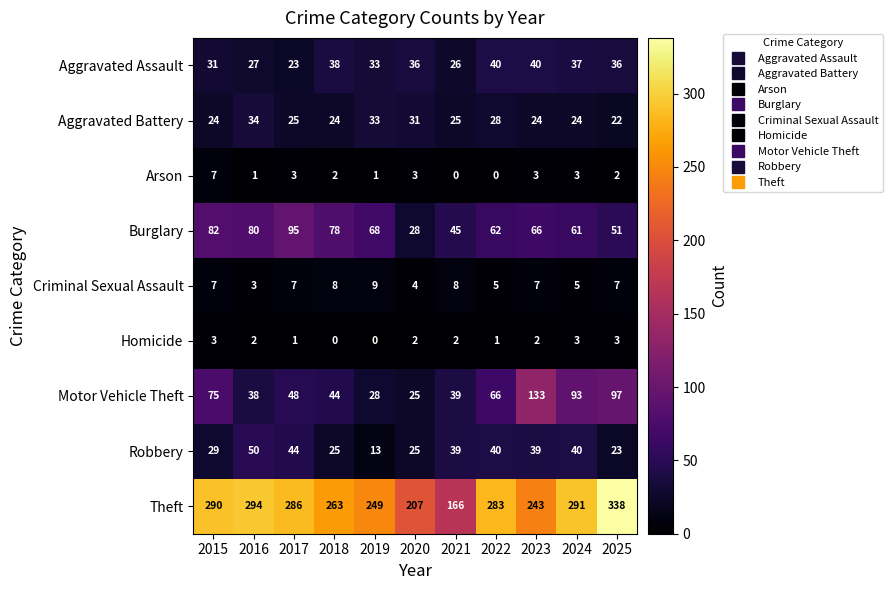

What is the difference between the highest and lowest values at 2025?

336